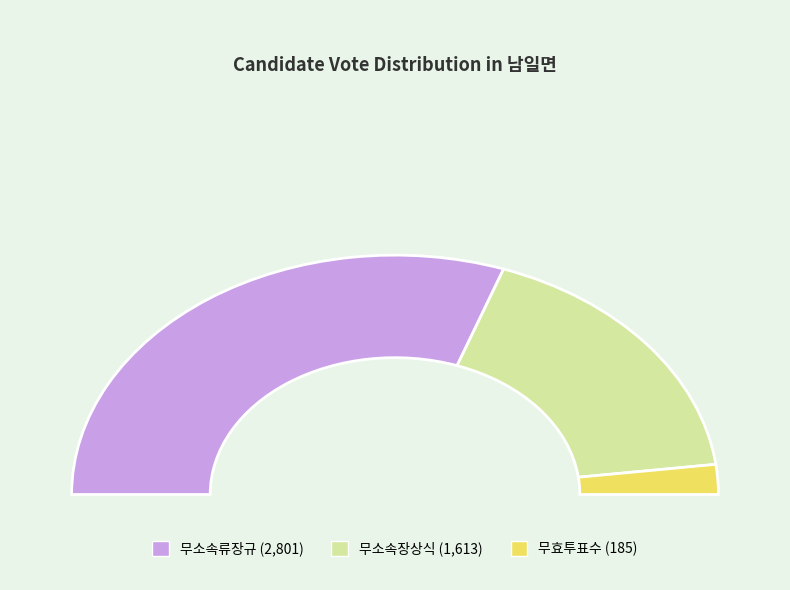

Count the number of slices in the pie.

3